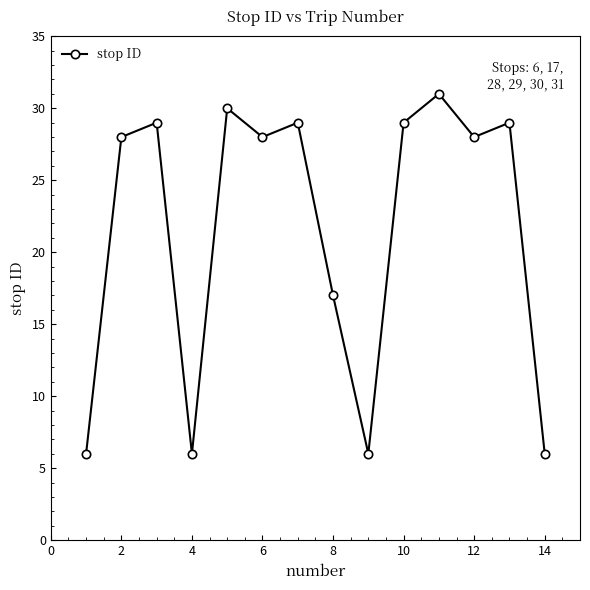

What is the minimum value shown in the chart?

6